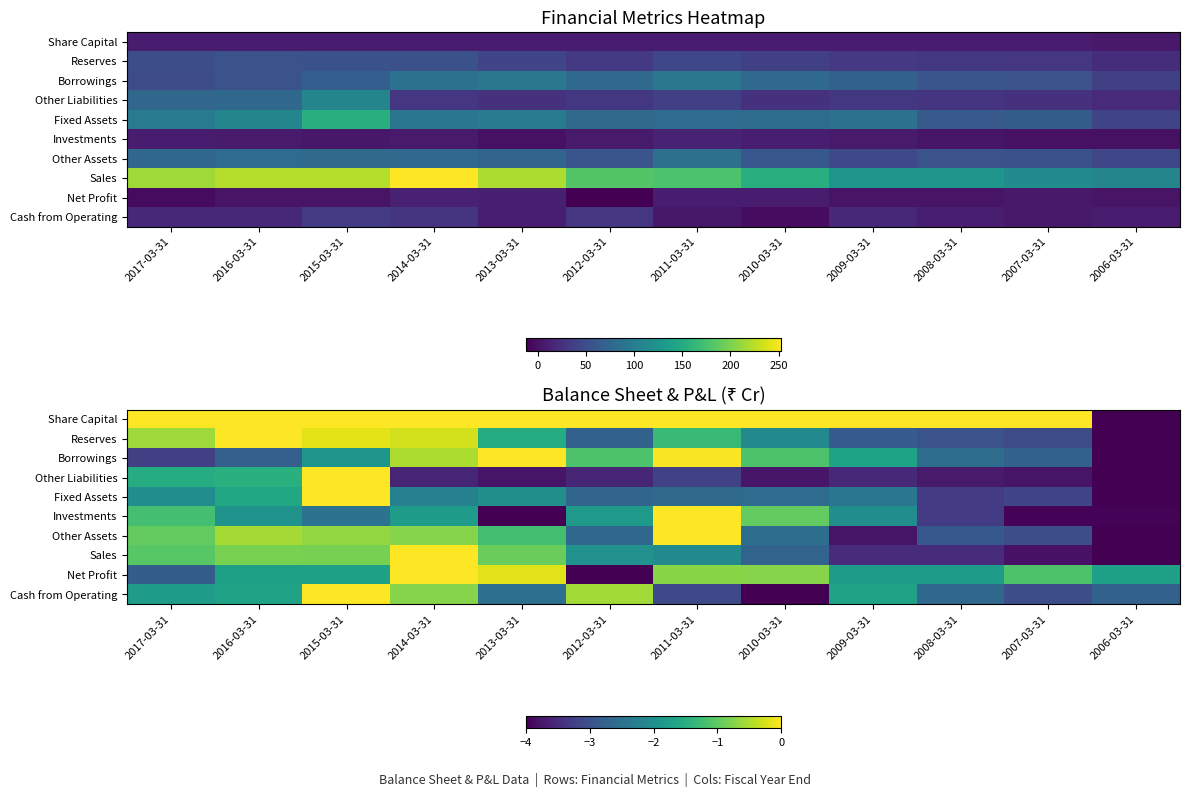

The value of Other Liabilities at 2013-03-31 is -3.8. True or false?

True